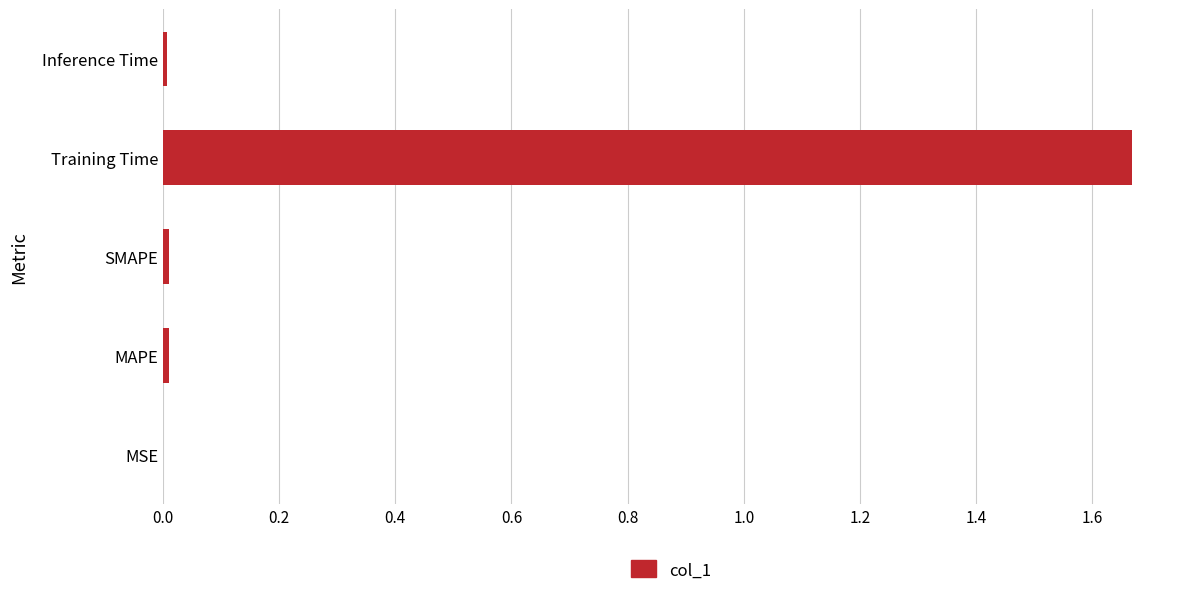

The chart shows a value of 0.0 at MAPE. True or false?

True